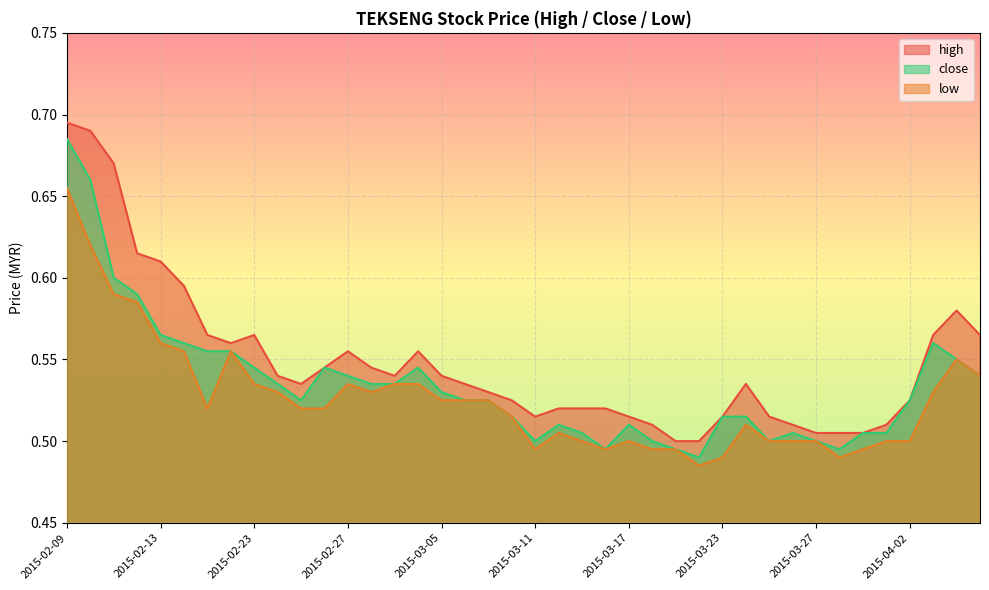

What is the difference between the maximum and minimum values in the low series?

0.2